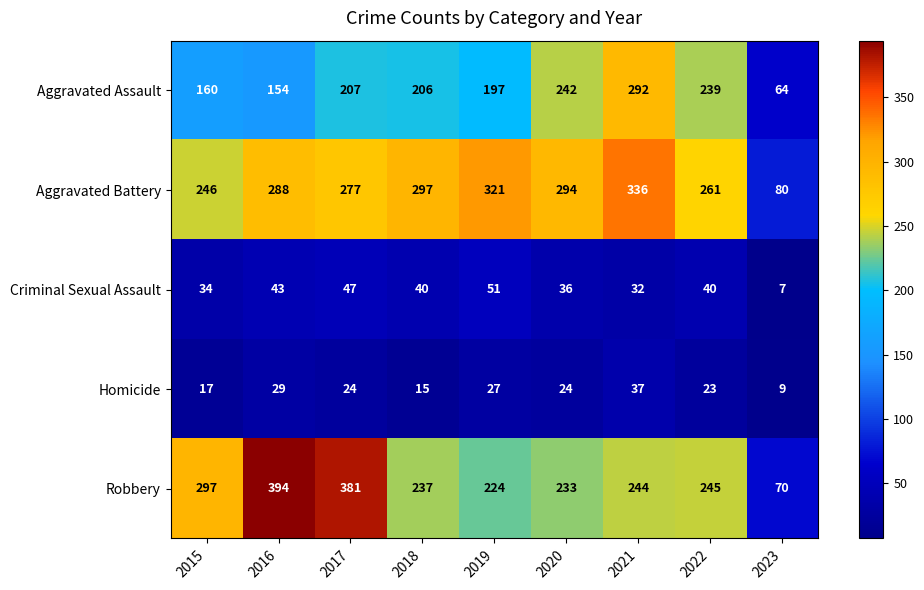

The Aggravated Assault series shows 197 at 2019. True or false?

True